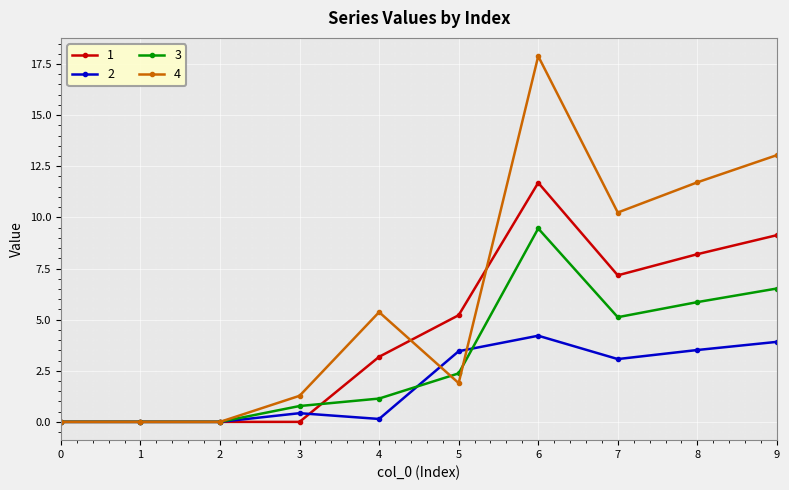

Reading left to right, what are all the values shown in this chart?

1: 0=0.0	1=0.0	2=0.0	3=0.0	4=3.2	5=5.2	6=11.7	7=7.2	8=8.2	9=9.1
2: 0=0.0	1=0.0	2=0.0	3=0.4	4=0.1	5=3.5	6=4.2	7=3.1	8=3.5	9=3.9
3: 0=0.0	1=0.0	2=0.0	3=0.8	4=1.1	5=2.4	6=9.5	7=5.1	8=5.9	9=6.5
4: 0=0.0	1=0.0	2=0.0	3=1.3	4=5.4	5=1.9	6=17.9	7=10.2	8=11.7	9=13.0